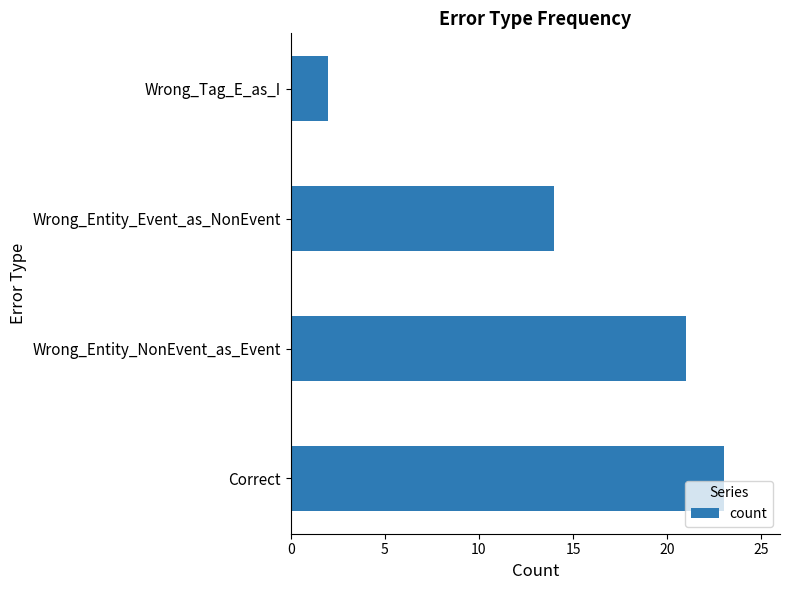

How many categories are shown in the chart?

4